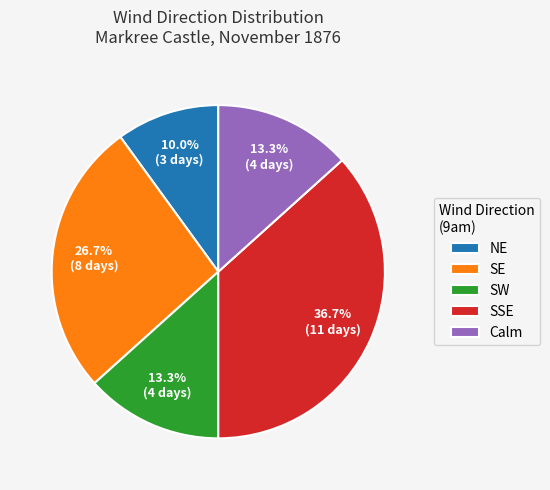

How many slices are in this pie chart?

5